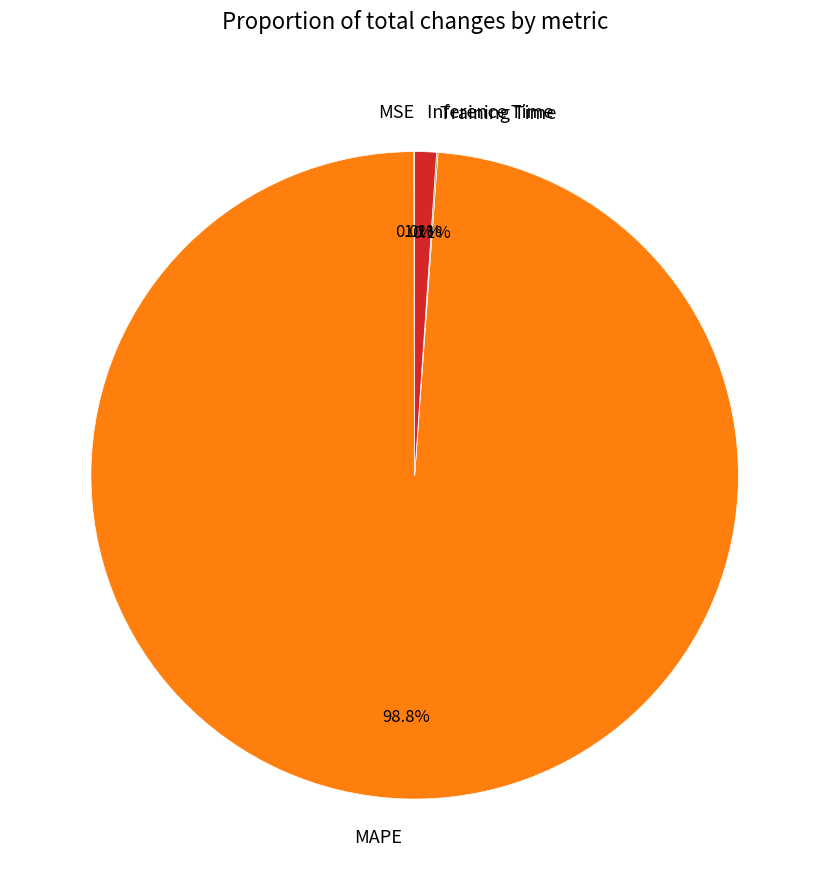

What percentage is NOT represented by Inference Time?

98.9%